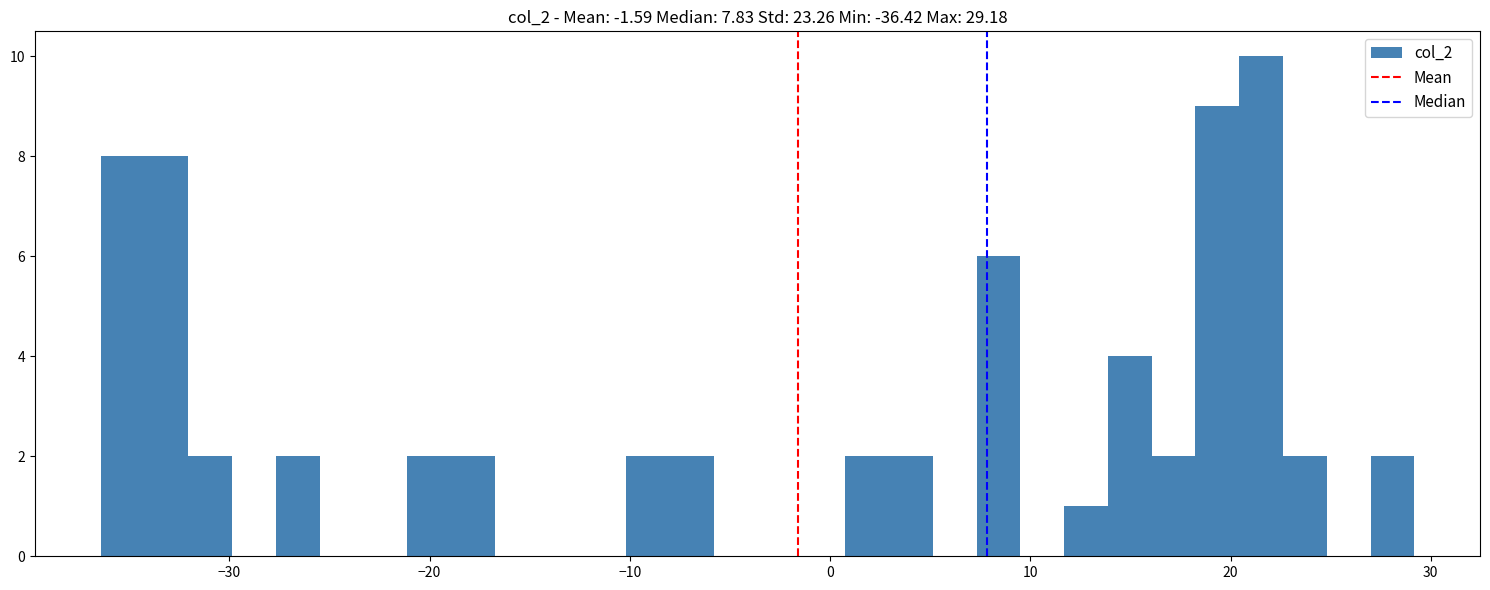

Around what value on the x-axis is the tallest bar? Give the approximate position of its centre, as read against the axis.

22